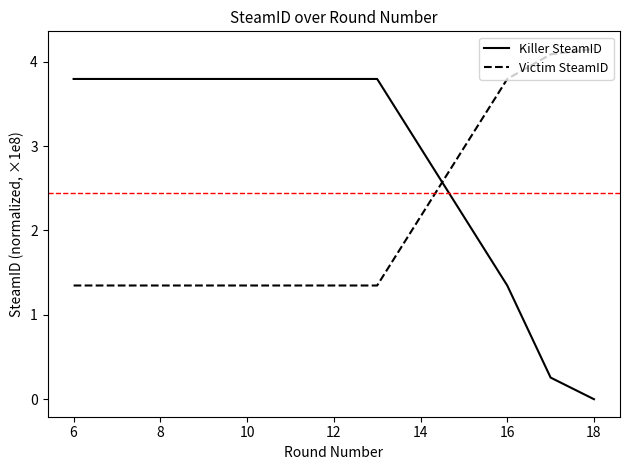

List the series in order of their peak value, highest first.

Victim SteamID, Killer SteamID